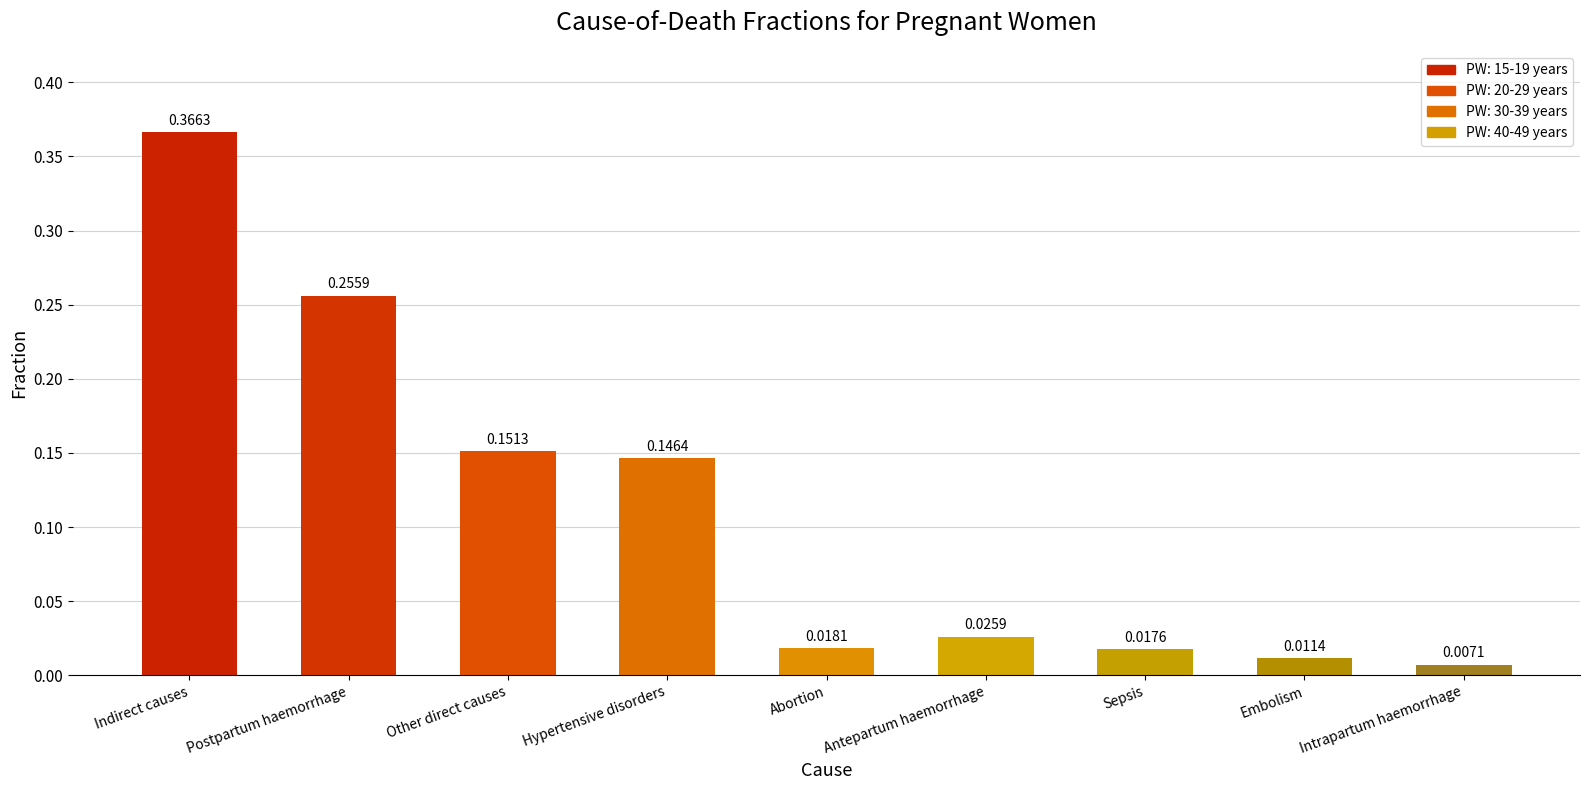

At which label is the value closest to 0?

Intrapartum haemorrhage